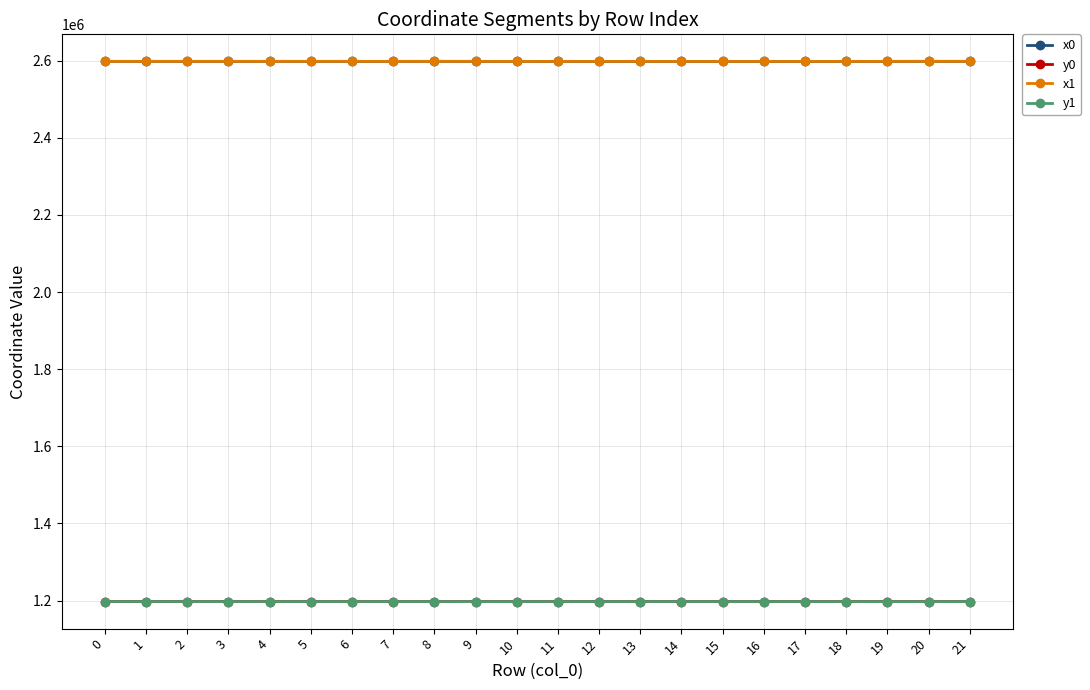

True or false: x1 and y0 cross at least once.

False